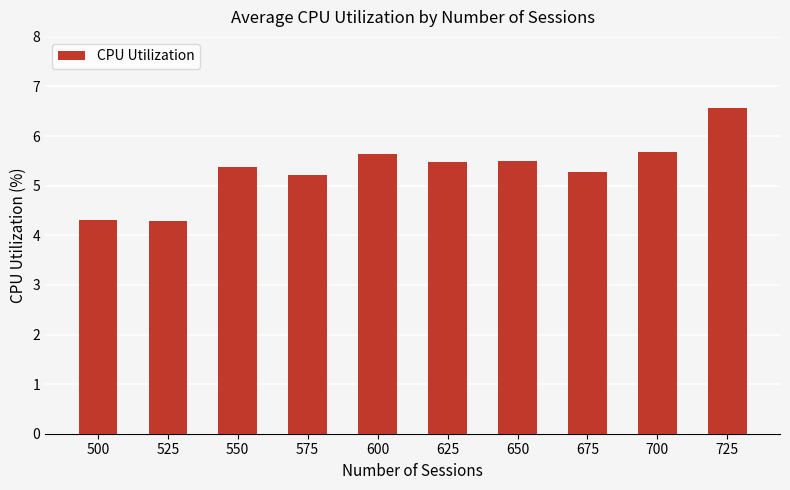

Where does the data first go above 5?

550